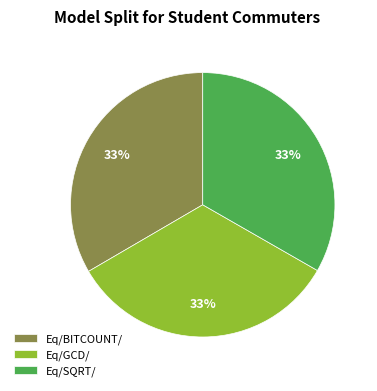

How many slices are in this pie chart?

3